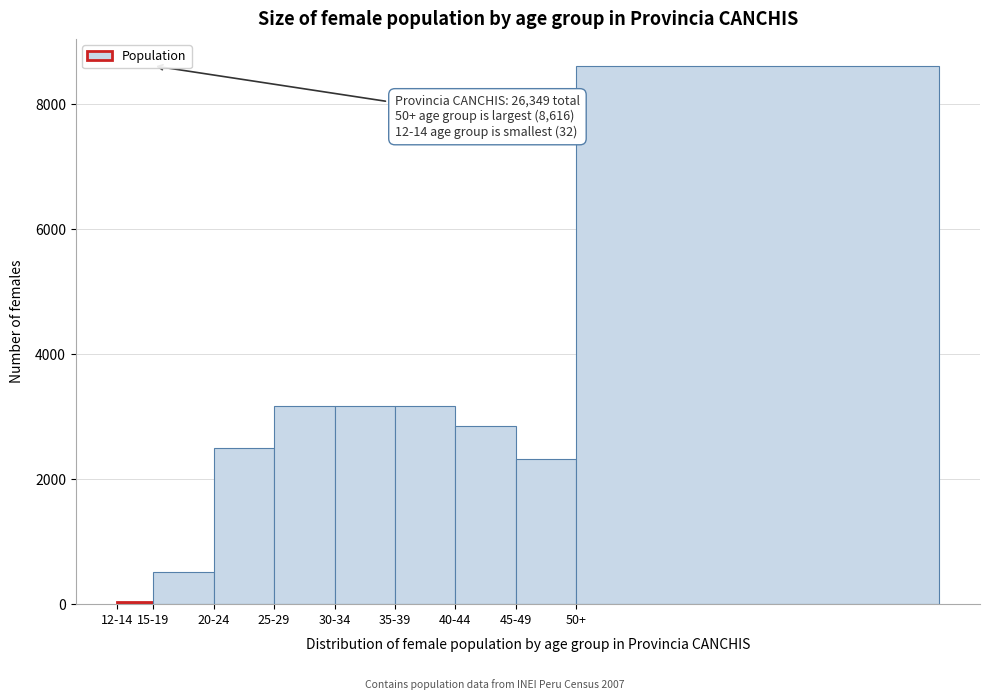

Where is the data nearest to the value 4324?

35-39